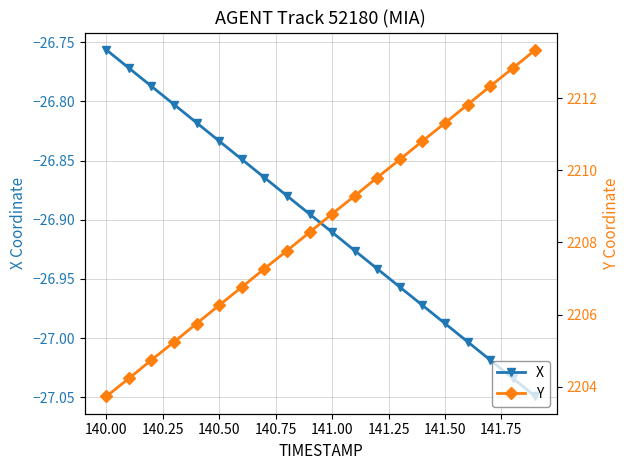

What is the value of the Y point at the 1st from the left?

2203.7